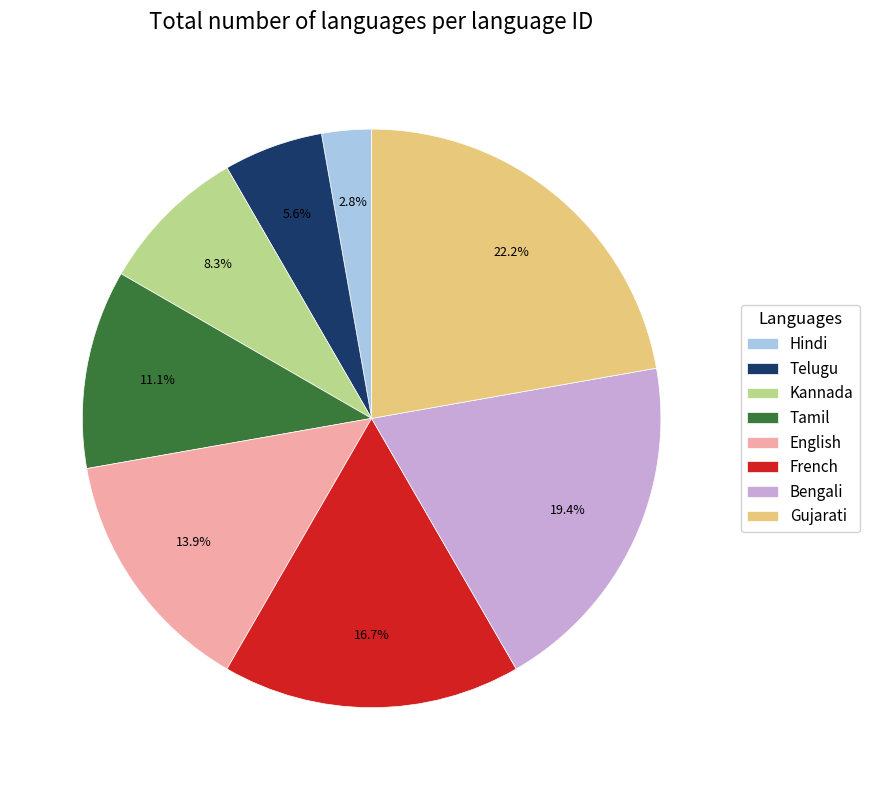

True or false: Kannada accounts for 13% of the total.

False